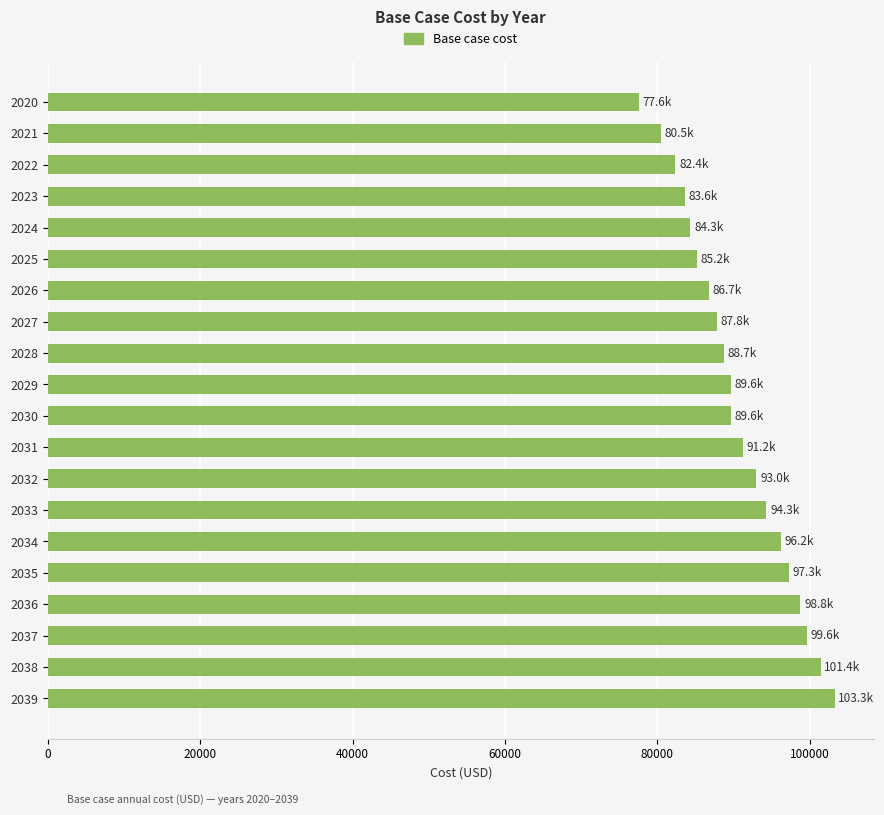

What is the smallest value displayed?

77586.8